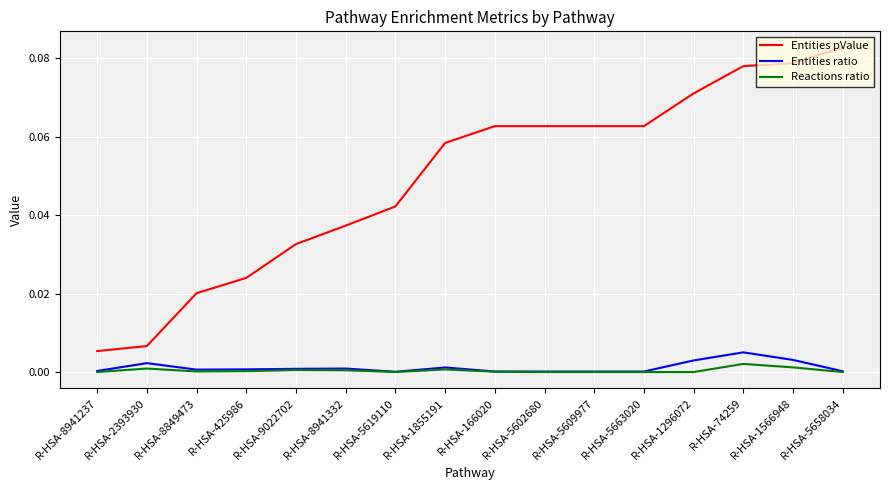

The Entities ratio series shows 0.0 at R-HSA-74259. True or false?

True